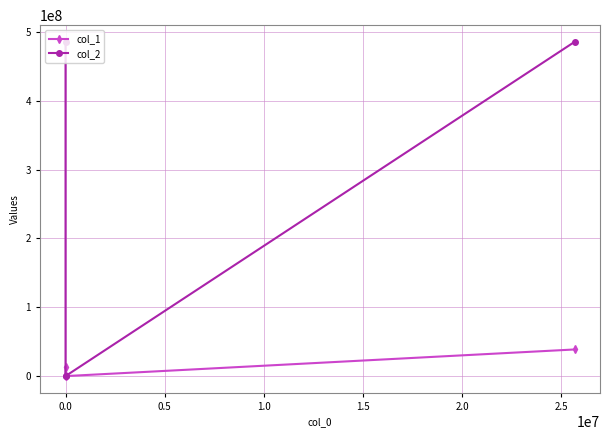

How many lines are shown in the chart?

2